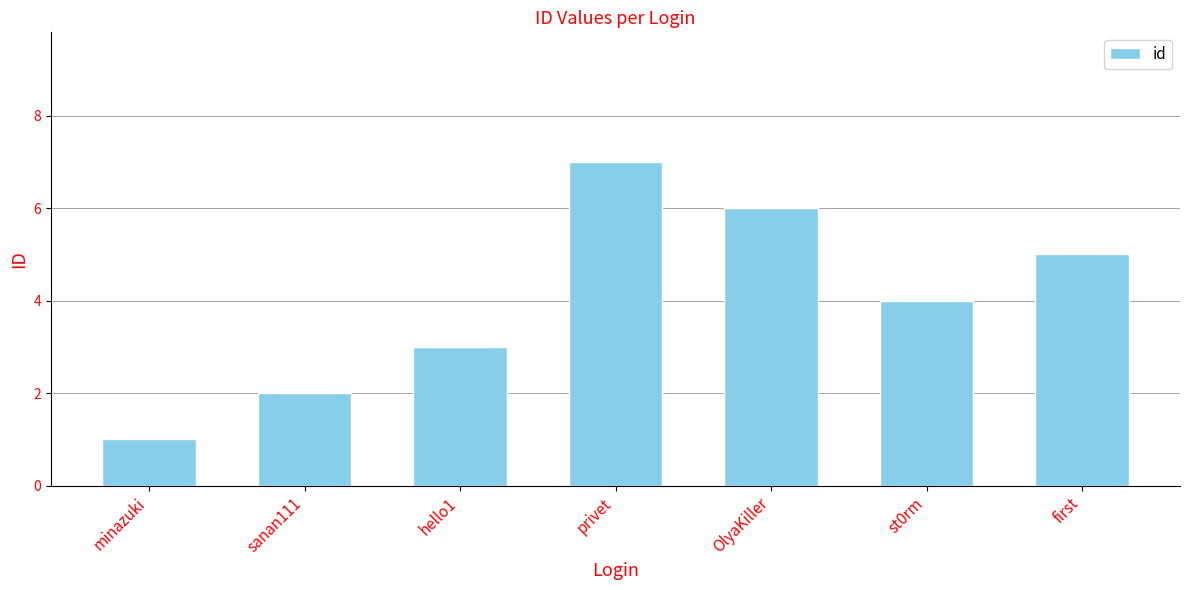

Which label corresponds to the smallest value in the chart?

minazuki